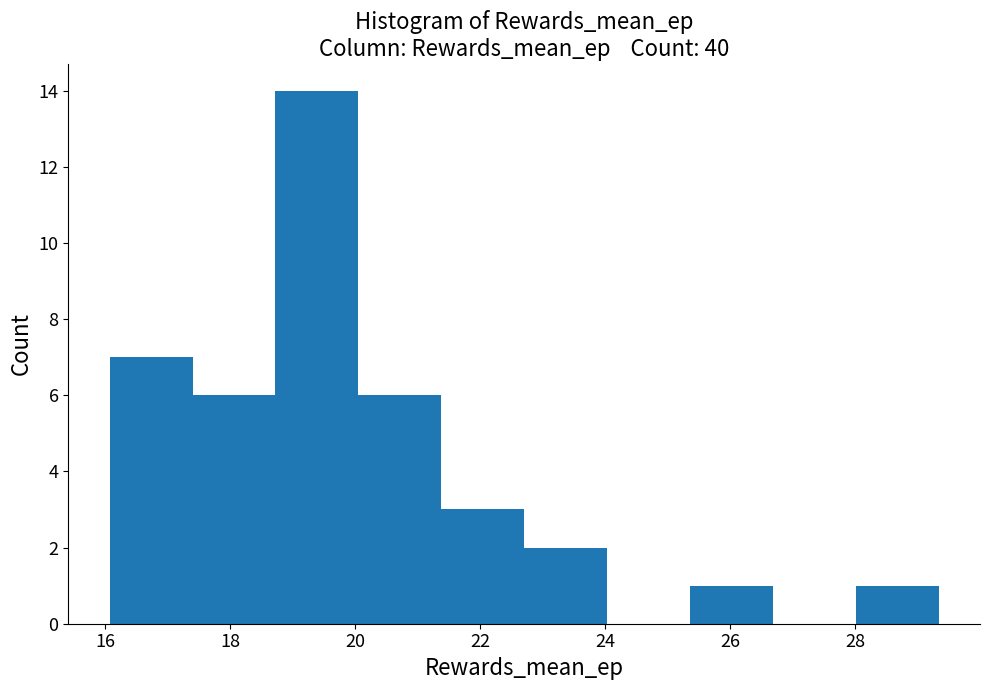

Which range on the x-axis has the tallest bar?

18.8 to 20.0